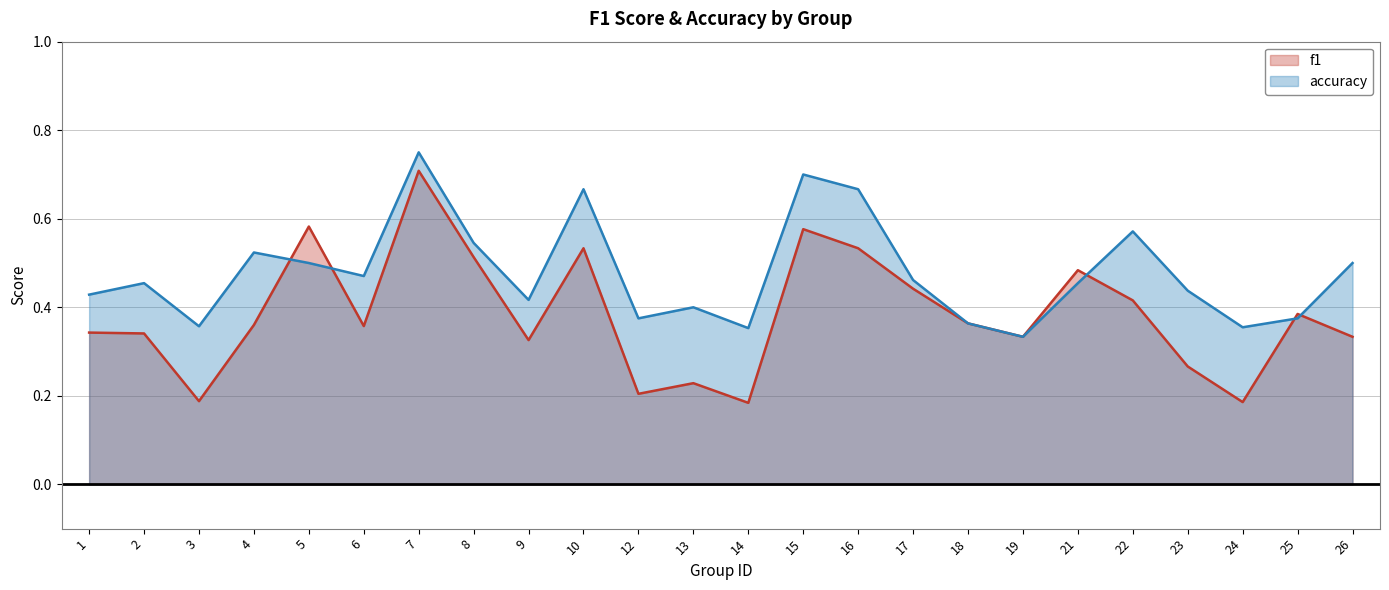

Which series ends up on top after the final intersection of accuracy and f1?

accuracy